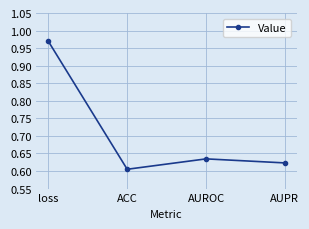

How many points are lower than both their immediate neighbors (excluding endpoints)?

1